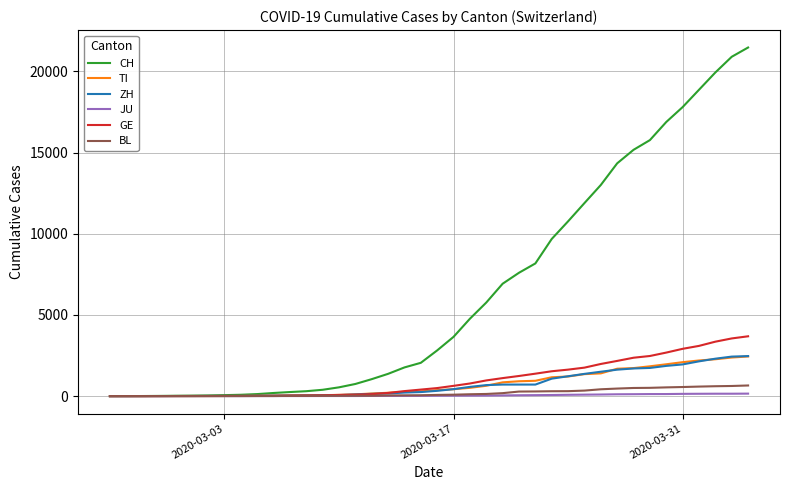

How many distinct data groups are displayed?

6